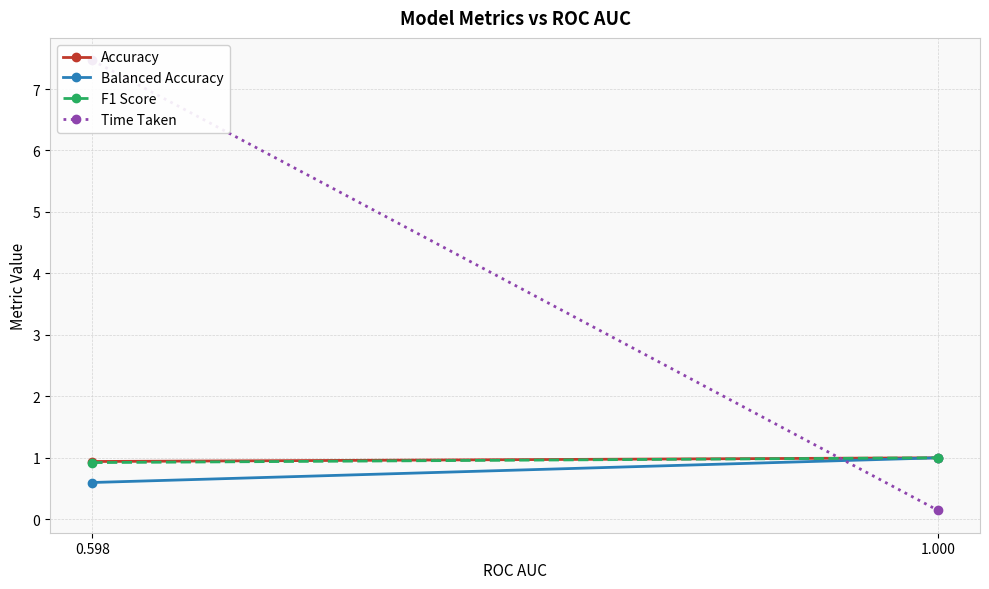

Rank the series at 0.598 from highest to lowest value.

Time Taken, Accuracy, F1 Score, Balanced Accuracy